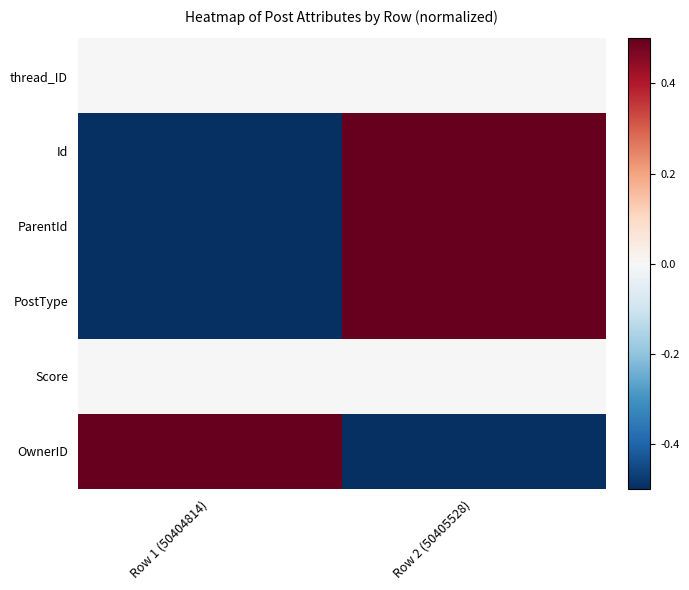

Reading left to right, list all the values displayed in this chart.

thread_ID: Row 1 (50404814)=0.0	Row 2 (50405528)=0.0
Id: Row 1 (50404814)=-0.5	Row 2 (50405528)=0.5
ParentId: Row 1 (50404814)=-0.5	Row 2 (50405528)=0.5
PostType: Row 1 (50404814)=-0.5	Row 2 (50405528)=0.5
Score: Row 1 (50404814)=0.0	Row 2 (50405528)=0.0
OwnerID: Row 1 (50404814)=0.5	Row 2 (50405528)=-0.5